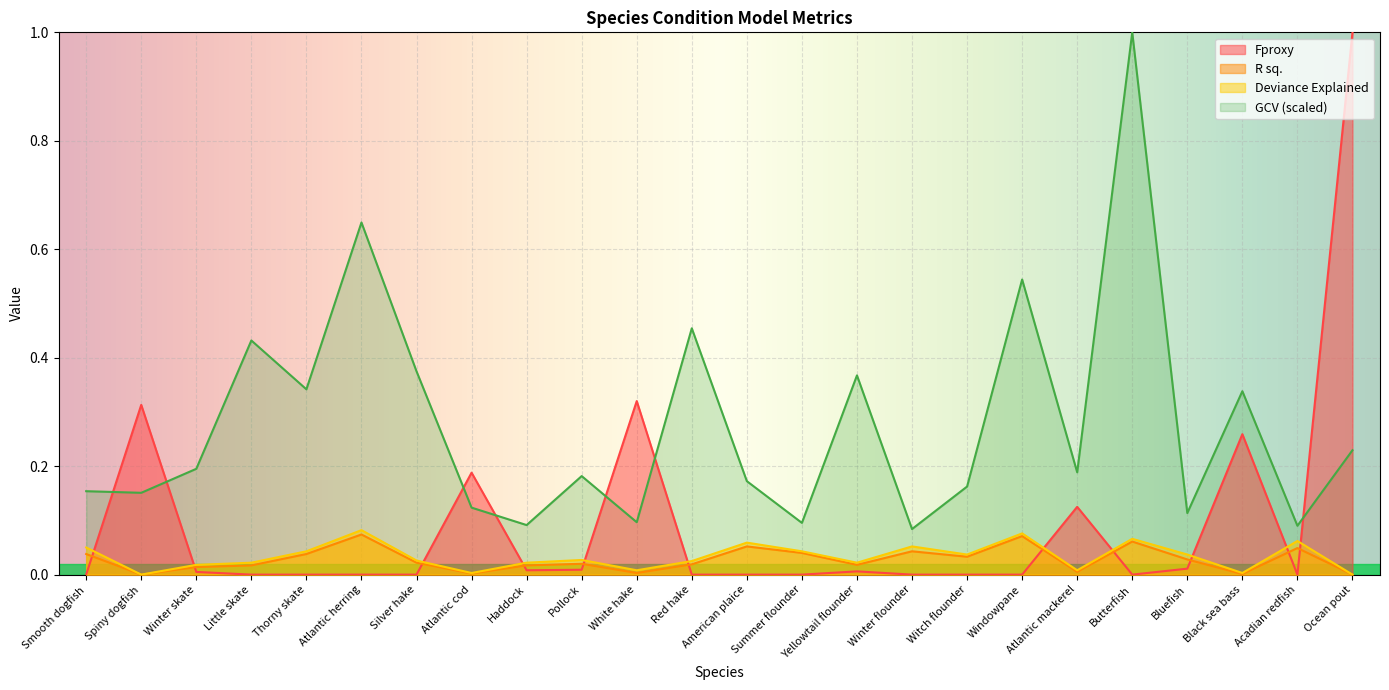

How many lines are shown in the chart?

4